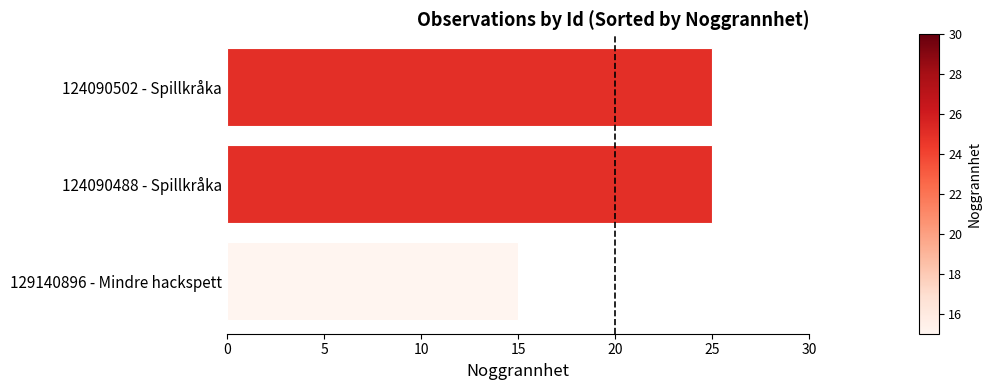

Is it true that the value at 124090488 - Spillkråka is 13?

False